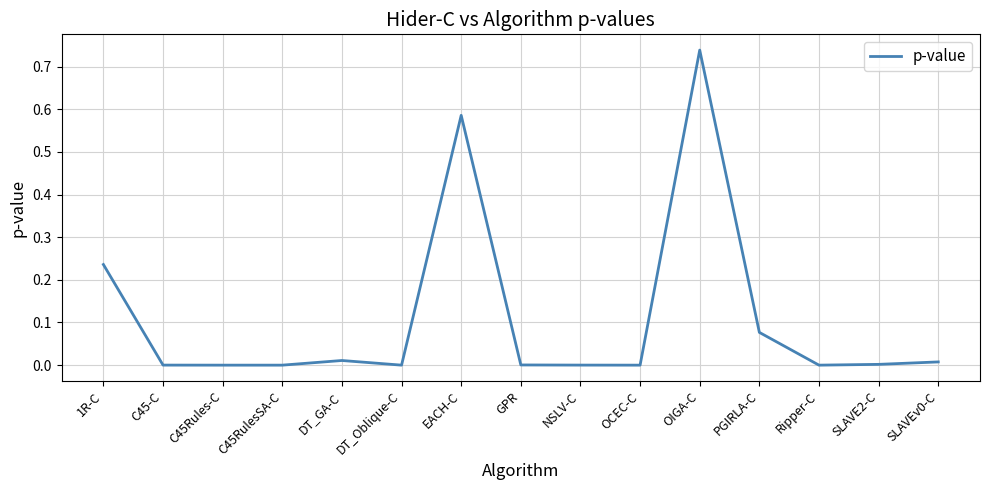

What position from the right is EACH-C?

9